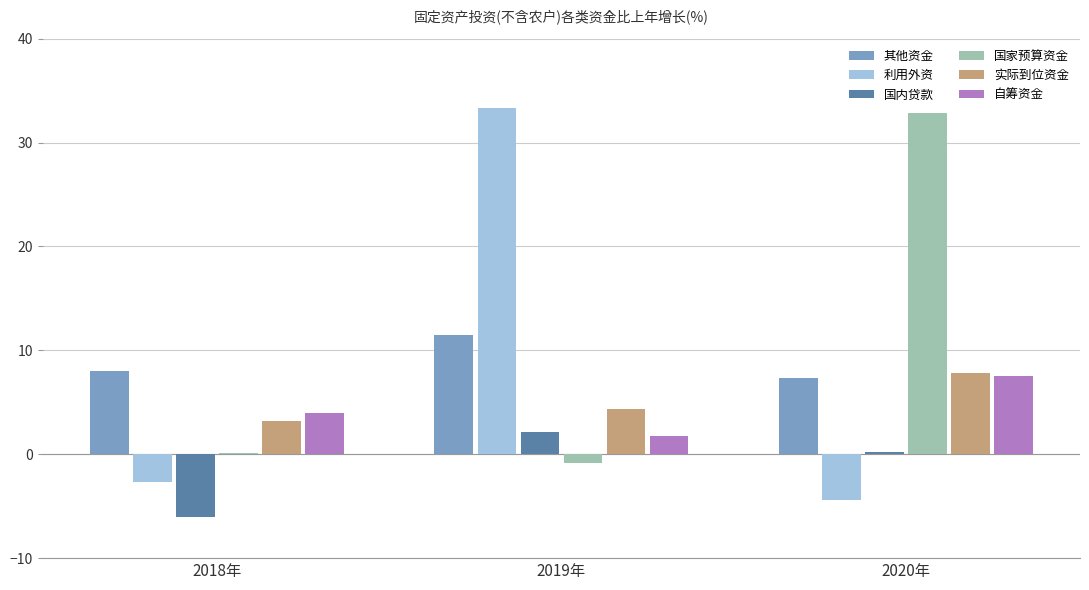

Between 2019年 and 2020年, which series saw the biggest shift?

利用外资